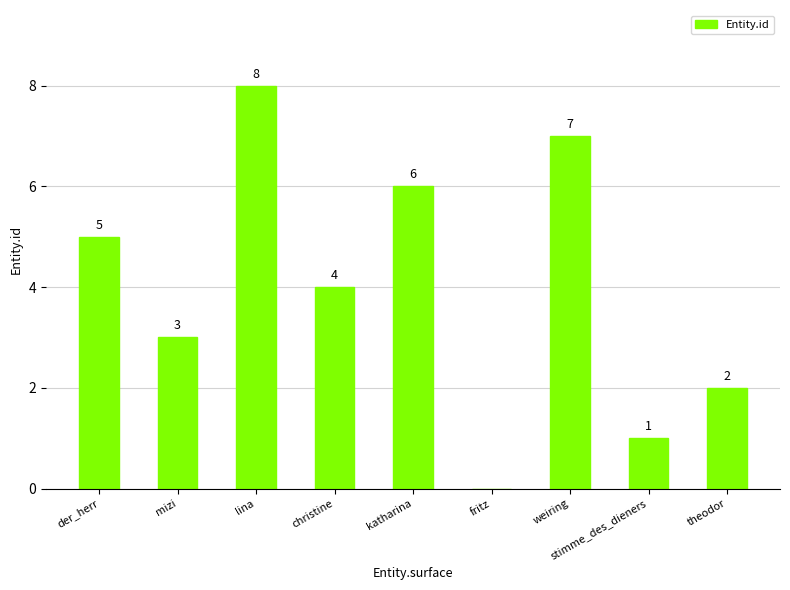

Reading left to right, transcribe all the data shown in this chart.

der_herr=5	mizi=3	lina=8	christine=4	katharina=6	fritz=0	weiring=7	stimme_des_dieners=1	theodor=2